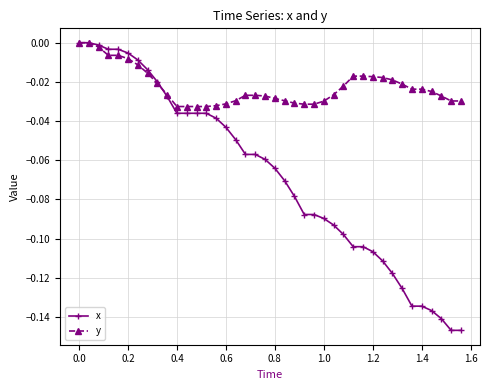

How many lines are shown in the chart?

2